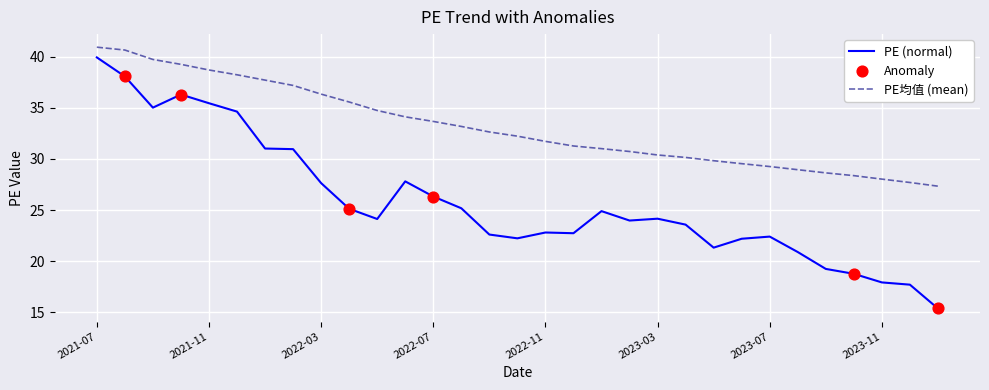

Which series has the largest total across all categories?

PE均值 (mean)